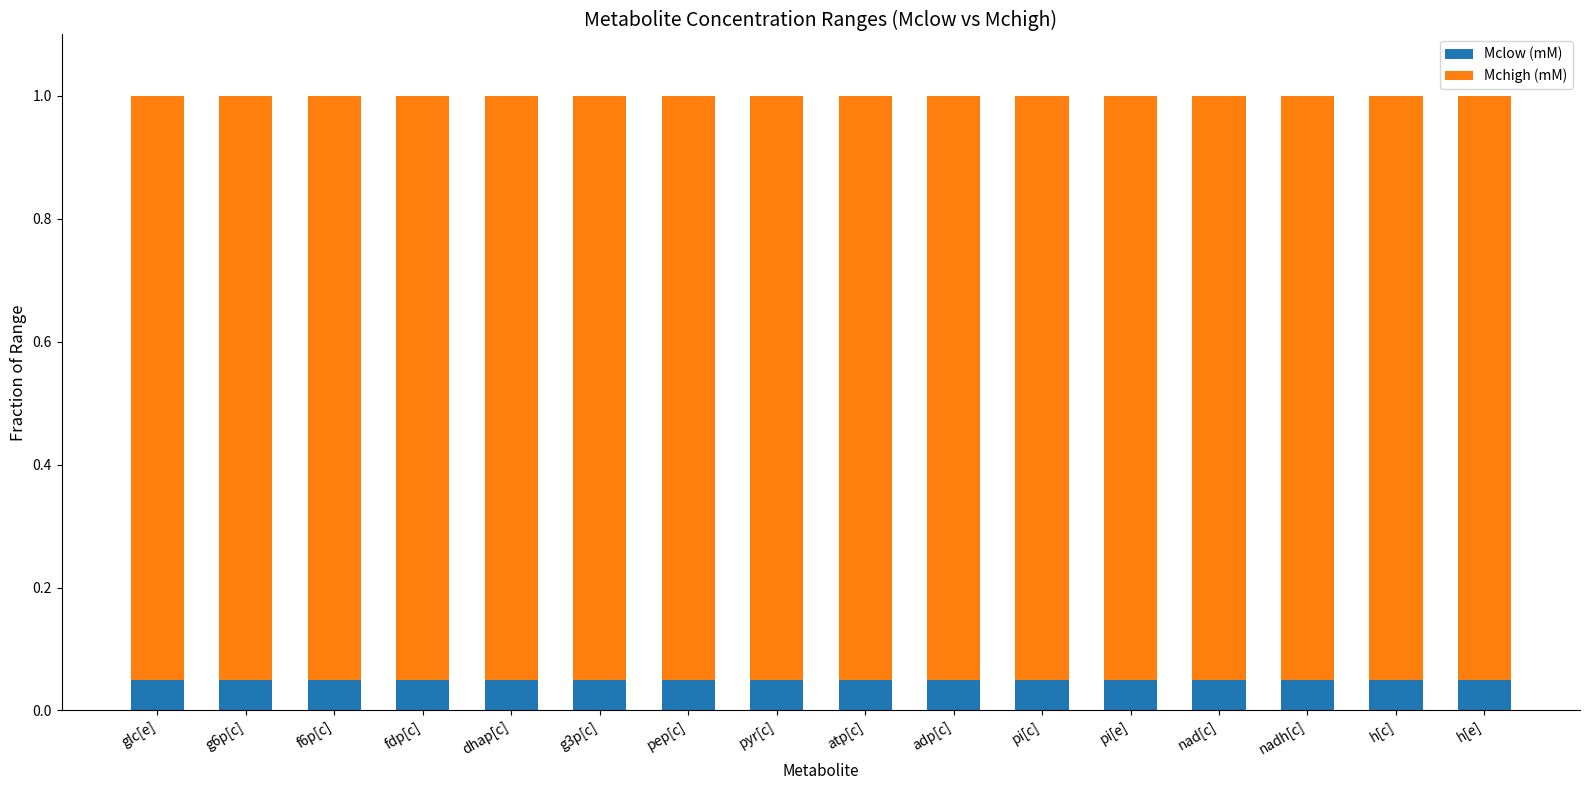

What is the total value across all series at pi[c]?

1.0